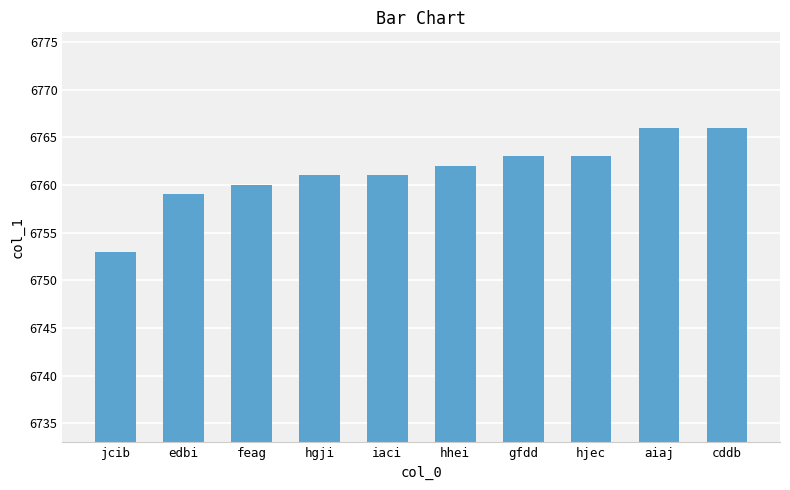

Approximately how many times larger is the value at aiaj compared to jcib?

1.0